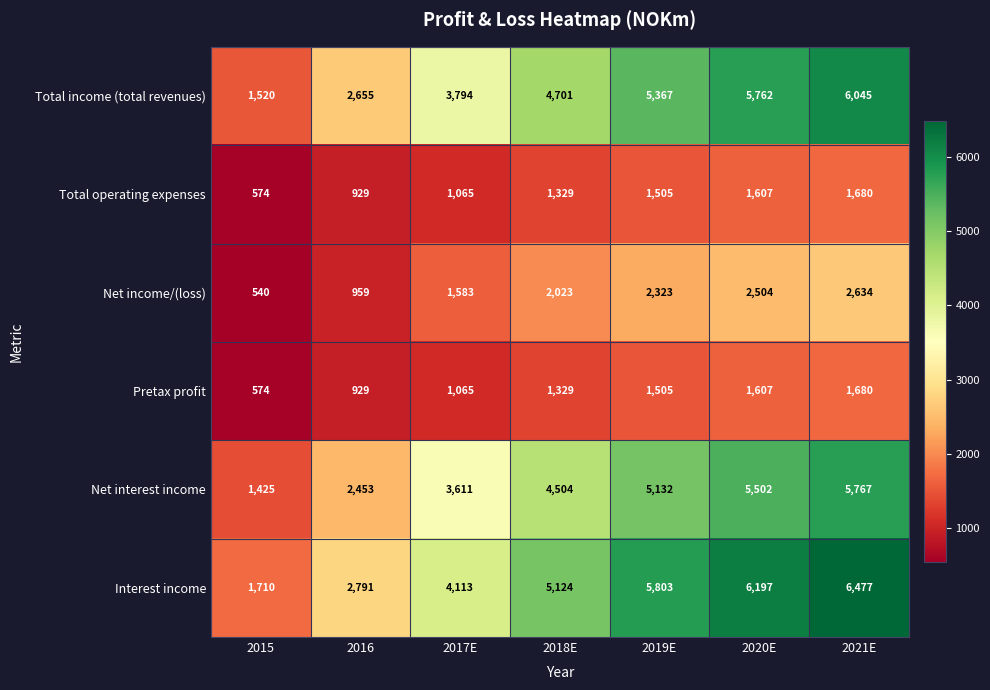

What is the average value of the Total income (total revenues) series?

4263